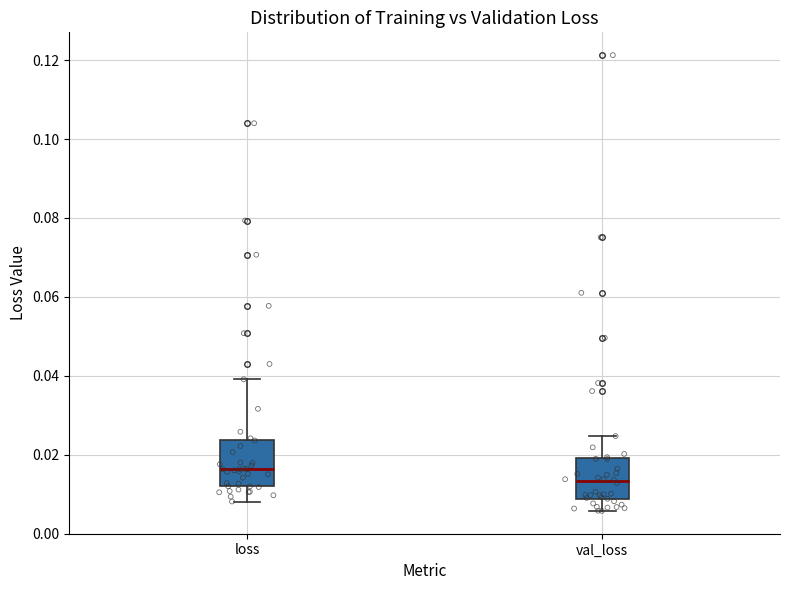

Where is the upper edge of the box for loss on the y-axis? The values are not printed on the chart, so give them approximately, as read against the axis.

0.024